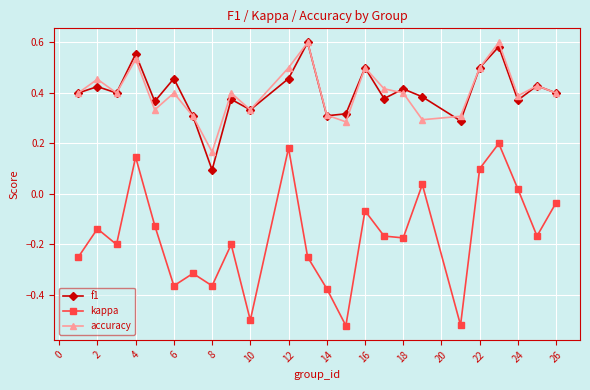

Count the accuracy values in the range 0 to 1.

24